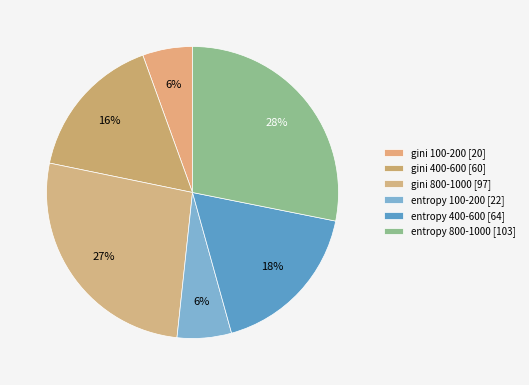

How many slices are in this pie chart?

6